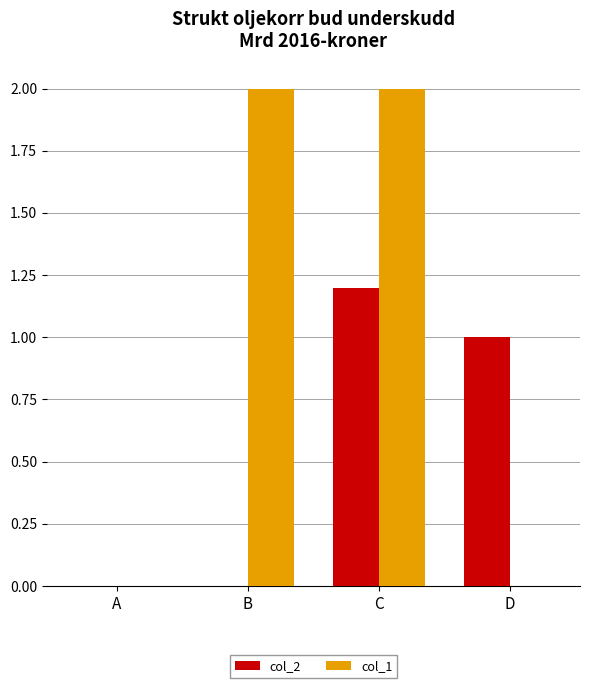

How many groups of bars are there?

4